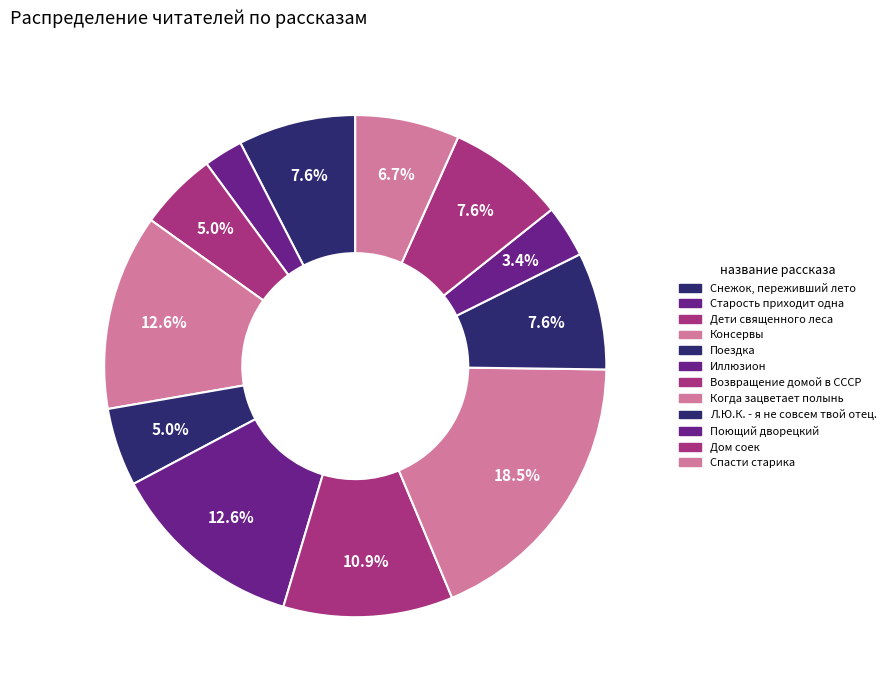

Does Когда зацветает полынь represent more than half of the total?

No